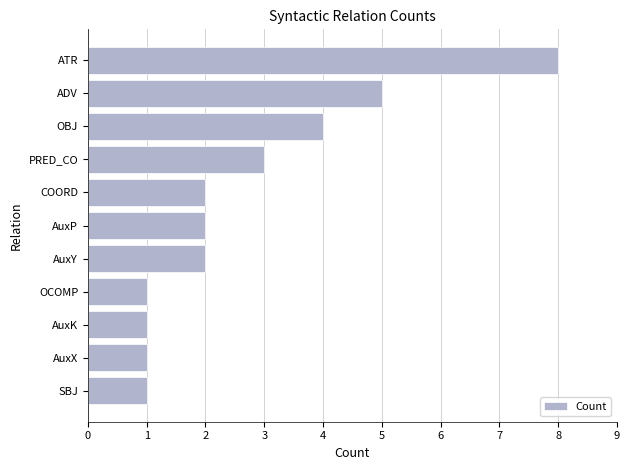

Does the chart contain stacked bars?

No